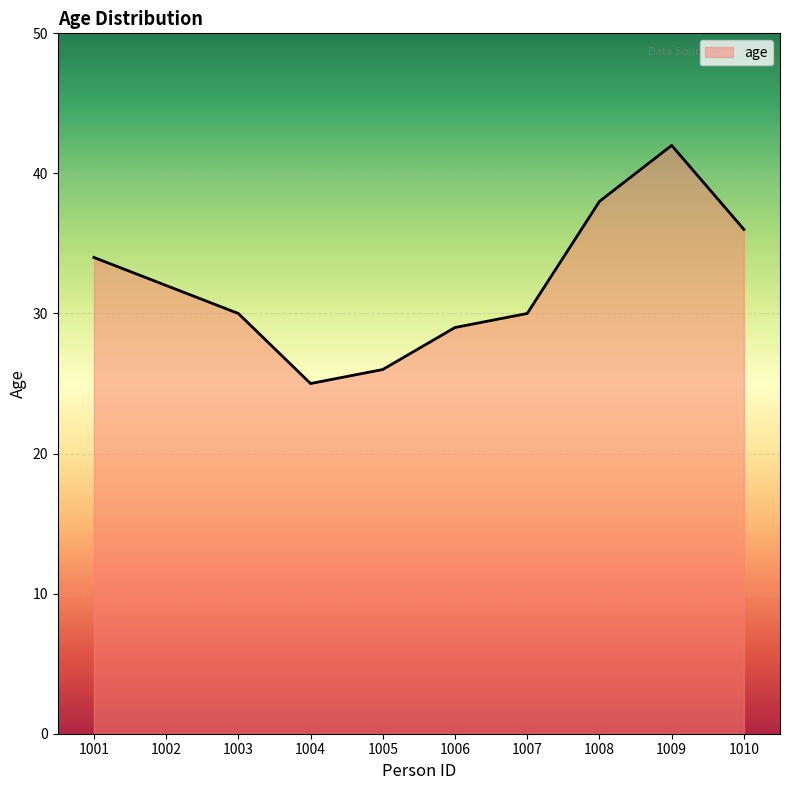

Does the chart display data point markers on the line(s)?

No